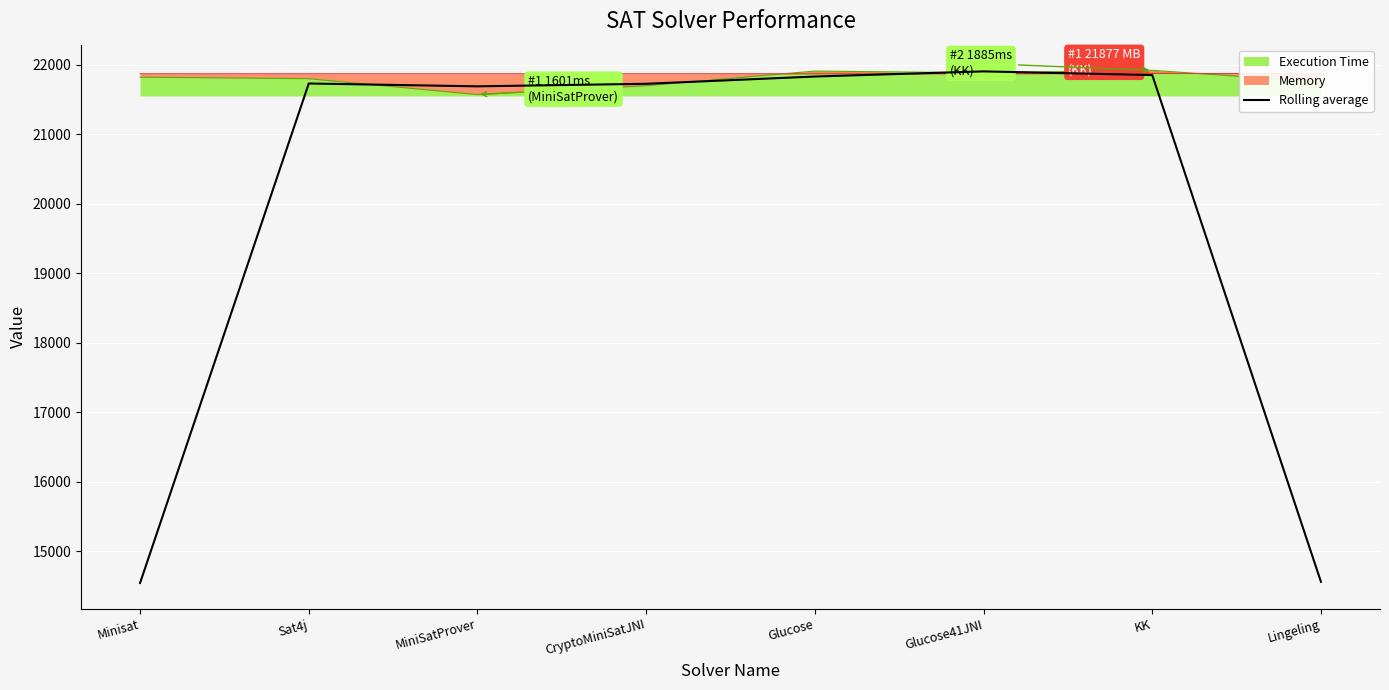

What is the smallest value displayed?

14541.5